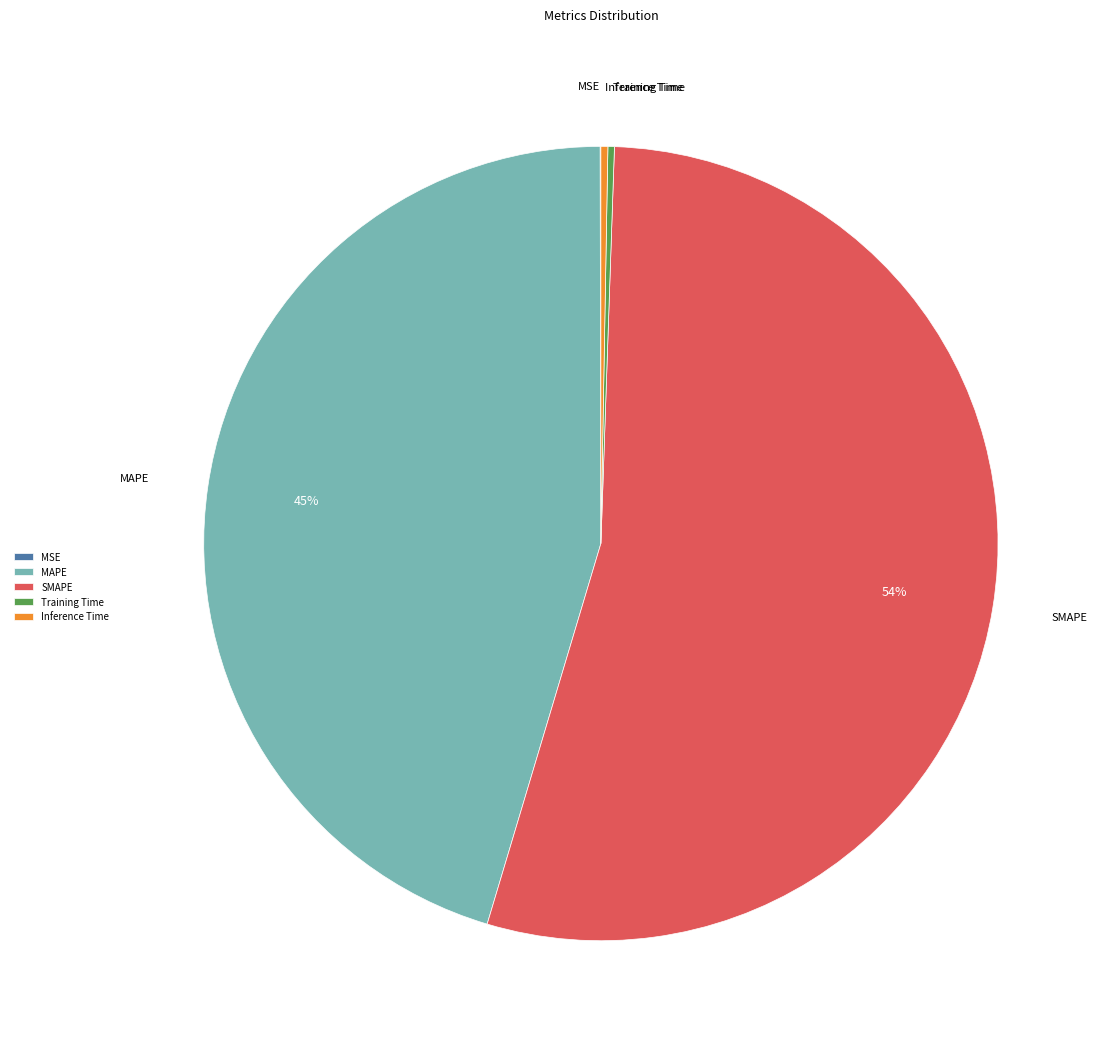

Between SMAPE and Inference Time, which is larger?

SMAPE